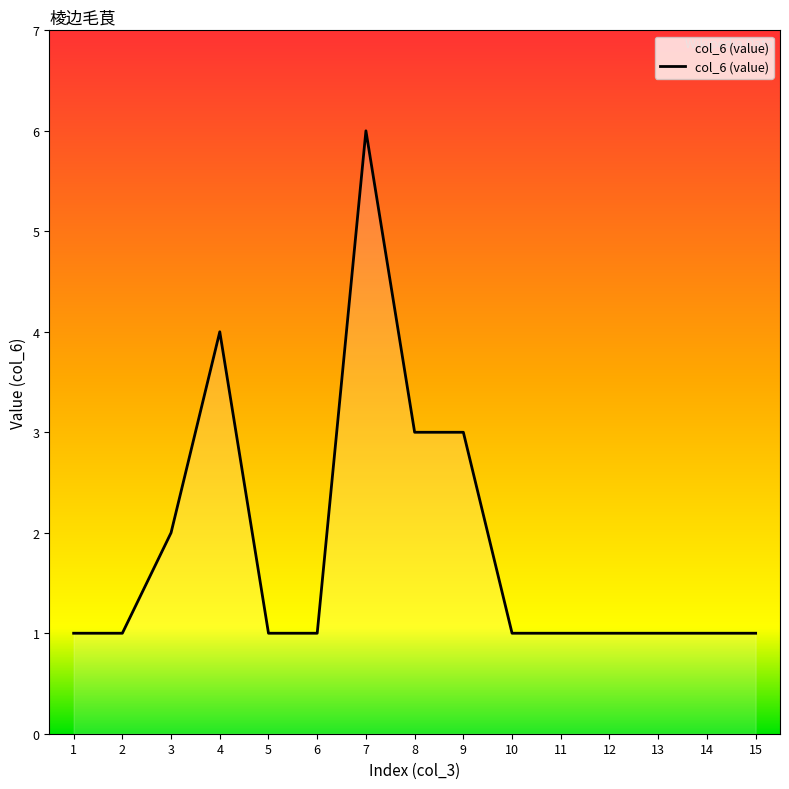

What is the maximum value shown in the chart?

6